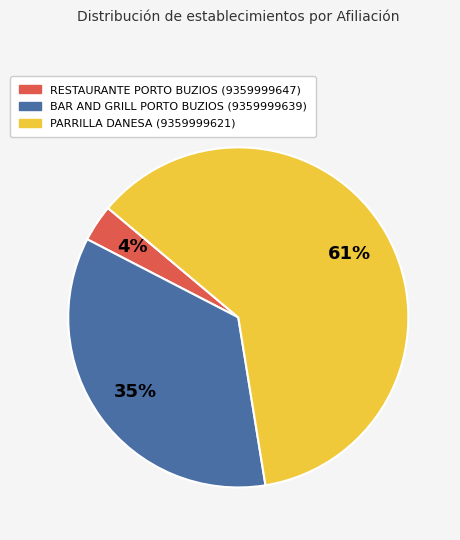

Does any single category account for the majority?

Yes